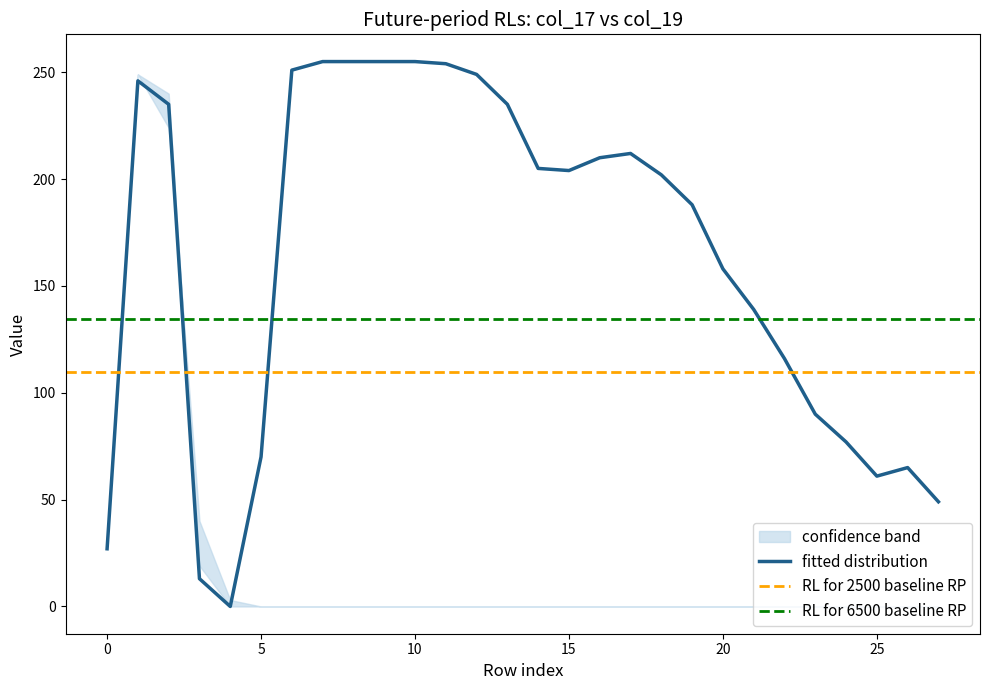

True or false: col_17 has a value of 212 at 17.

True